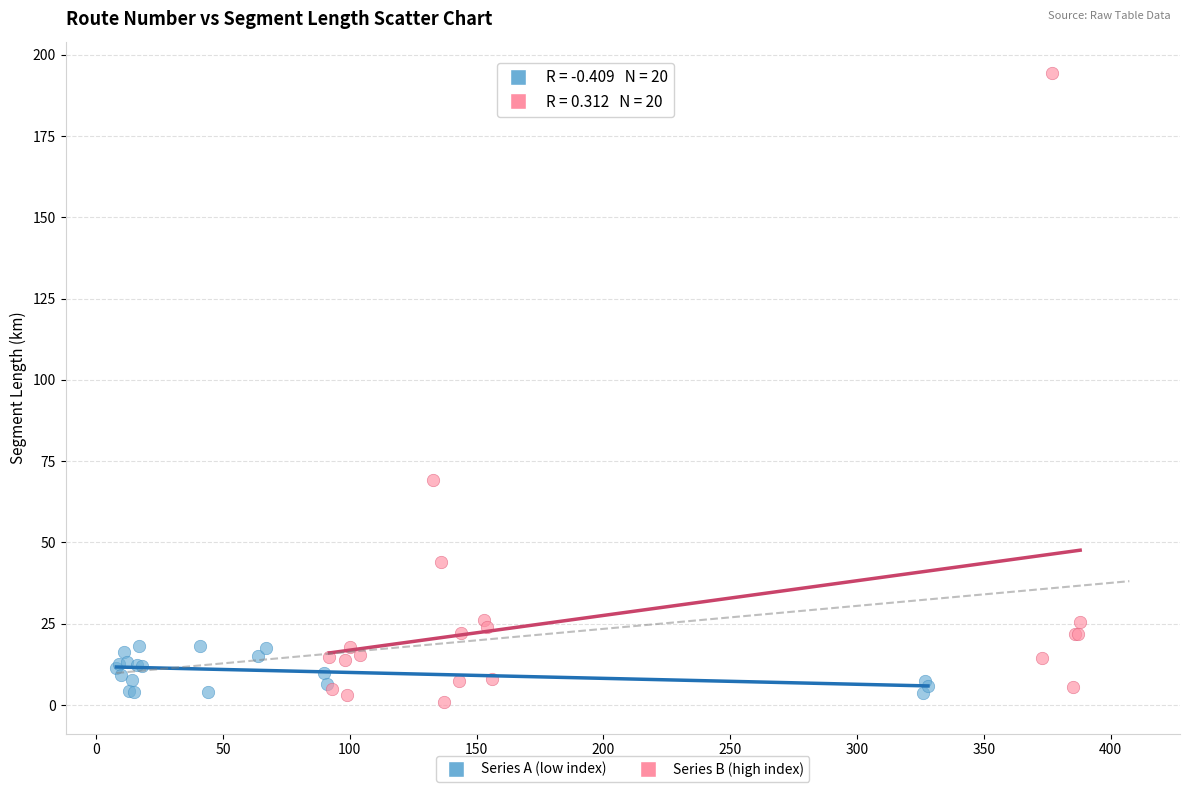

Which series contains the highest Y value?

Series B (high index)